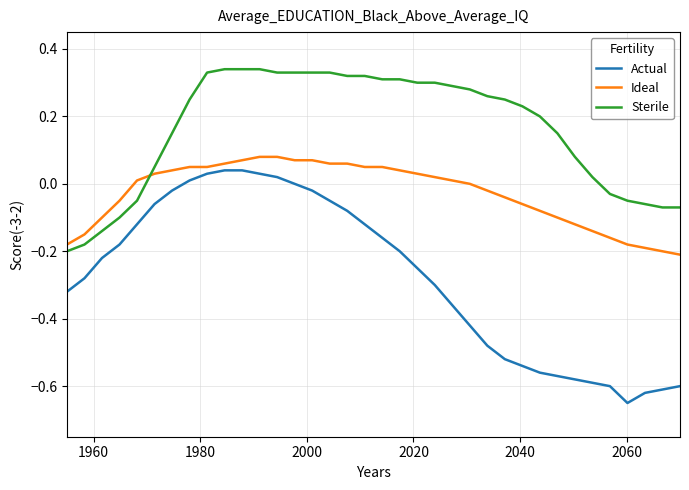

Which series has the largest total across all categories?

Sterile